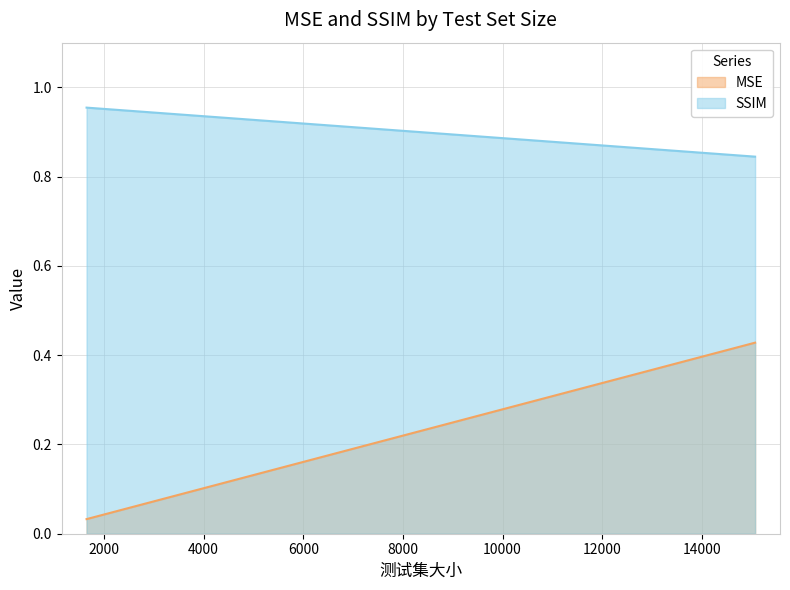

At how many categories does at least one series exceed 0?

300